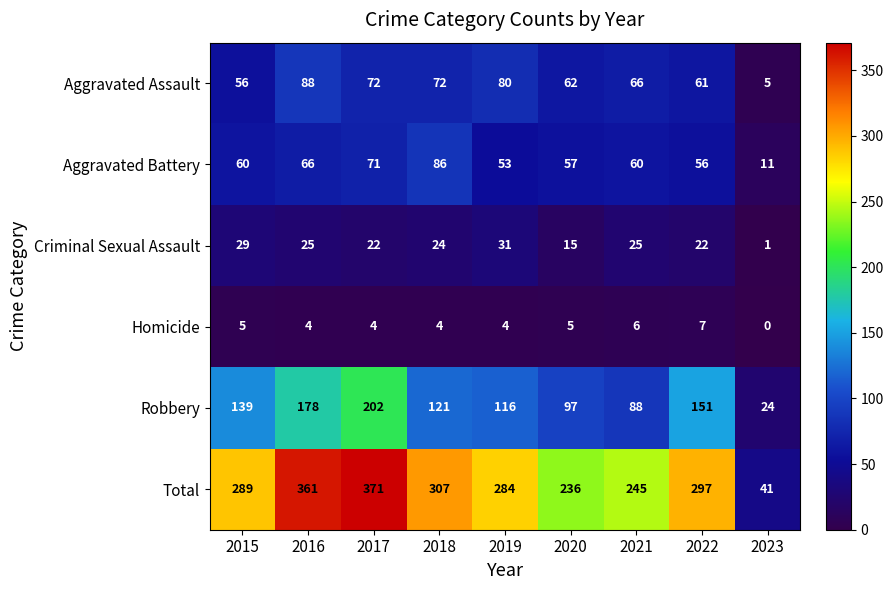

At which category is the sum across all series the highest?

2017